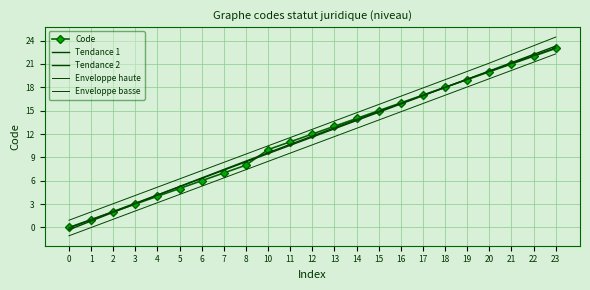

Reading left to right, list all the values displayed in this chart.

Code: 0=0.0	1=1.0	2=2.0	3=3.0	4=4.0	5=5.0	6=6.0	7=7.0	8=8.0	10=10.0	11=11.0	12=12.0	13=13.0	14=14.0	15=15.0	16=16.0	17=17.0	18=18.0	19=19.0	20=20.0	21=21.0	22=22.0	23=23.0
Tendance 1: 0=-0.1	1=1.0	2=2.0	3=3.1	4=4.2	5=5.2	6=6.3	7=7.4	8=8.4	10=9.5	11=10.5	12=11.6	13=12.7	14=13.7	15=14.8	16=15.9	17=16.9	18=18.0	19=19.0	20=20.1	21=21.2	22=22.2	23=23.3
Tendance 2: 0=-0.3	1=0.8	2=1.9	3=3.1	4=4.2	5=5.3	6=6.4	7=7.4	8=8.5	10=9.6	11=10.7	12=11.7	13=12.8	14=13.9	15=14.9	16=15.9	17=17.0	18=18.0	19=19.0	20=20.0	21=21.1	22=22.1	23=23.1
Enveloppe haute: 0=0.9	1=2.0	2=3.0	3=4.1	4=5.2	5=6.2	6=7.3	7=8.4	8=9.4	10=10.5	11=11.5	12=12.6	13=13.7	14=14.7	15=15.8	16=16.9	17=17.9	18=19.0	19=20.0	20=21.1	21=22.2	22=23.3	23=24.5
Enveloppe basse: 0=-1.1	1=-0.0	2=1.0	3=2.1	4=3.2	5=4.2	6=5.3	7=6.4	8=7.4	10=8.5	11=9.5	12=10.6	13=11.7	14=12.7	15=13.8	16=14.9	17=15.9	18=17.0	19=18.0	20=19.1	21=20.2	22=21.2	23=22.3